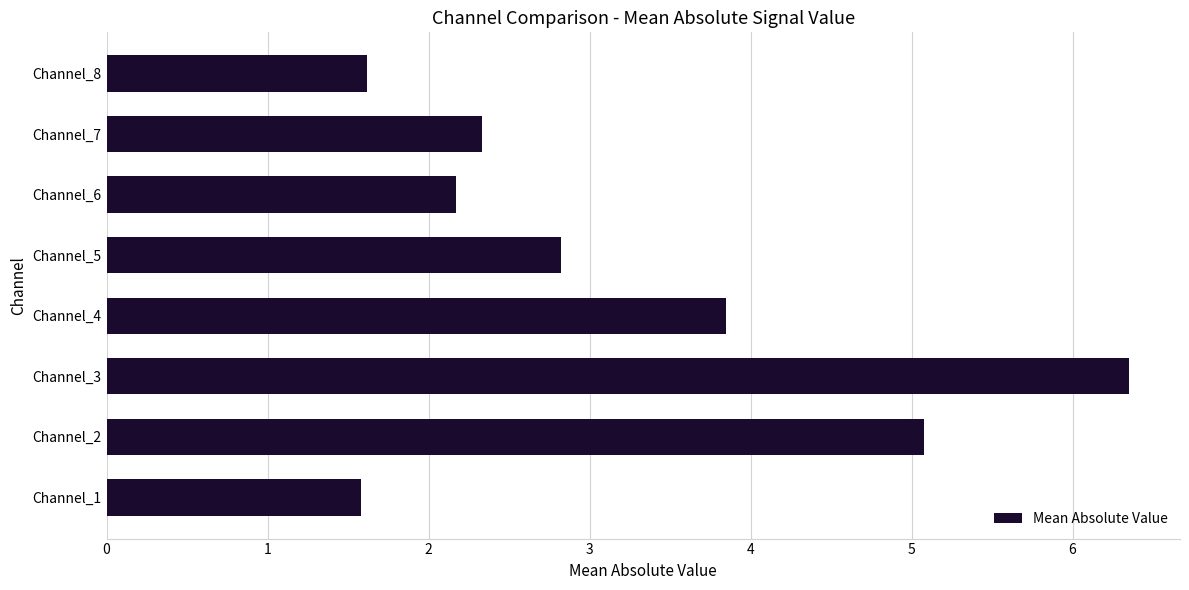

True or false: the data shows 3.7 at Channel_6.

False